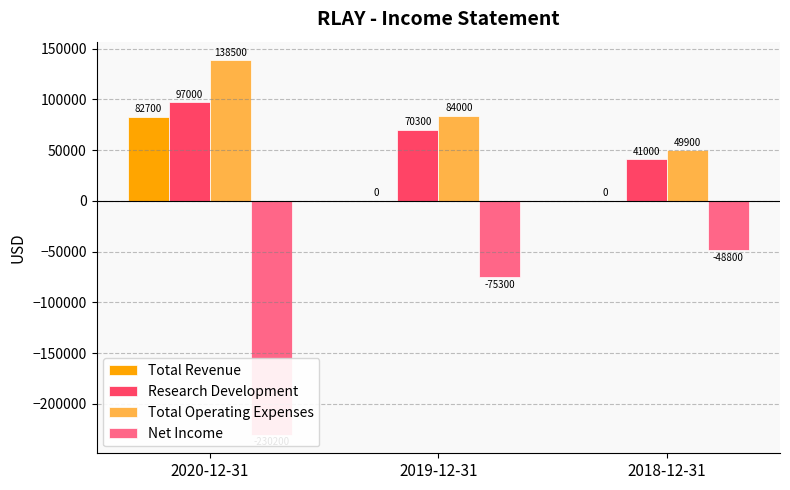

What is the difference between the highest and lowest values at 2020-12-31?

368700